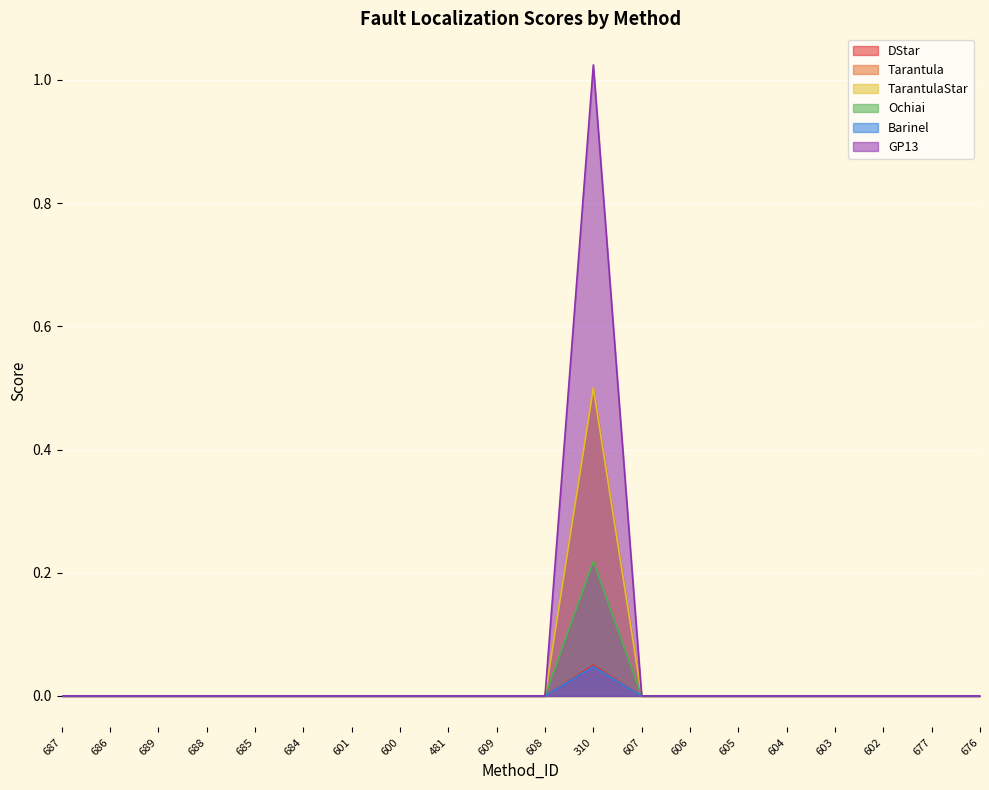

At which label is GP13 closest to 0?

687